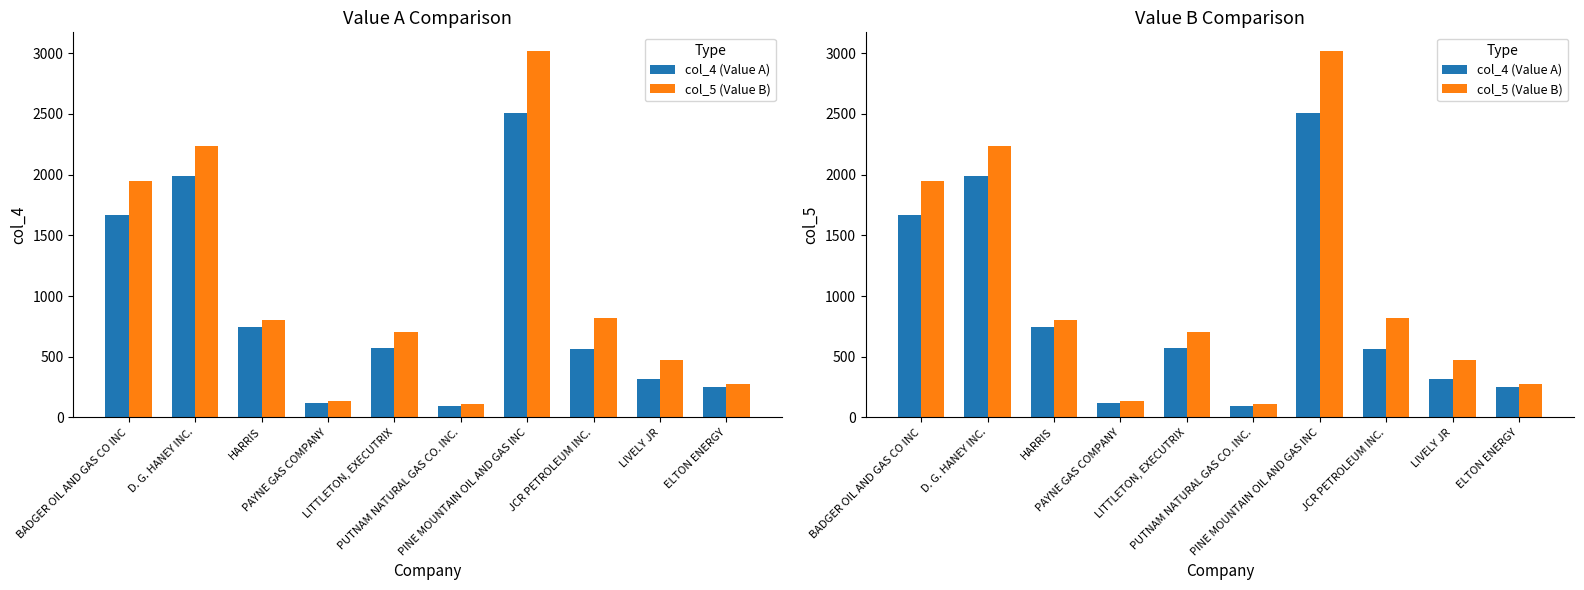

What is the difference between the col_5 (Value B) values at LIVELY JR and ELTON ENERGY?

198